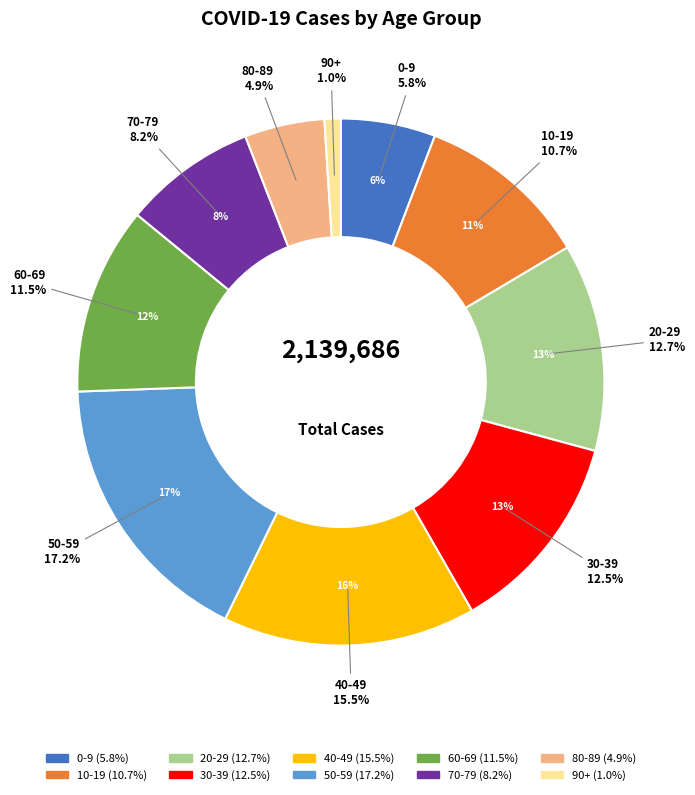

To the nearest percent, what is the combined percentage of 30-39 and 20-29?

25%